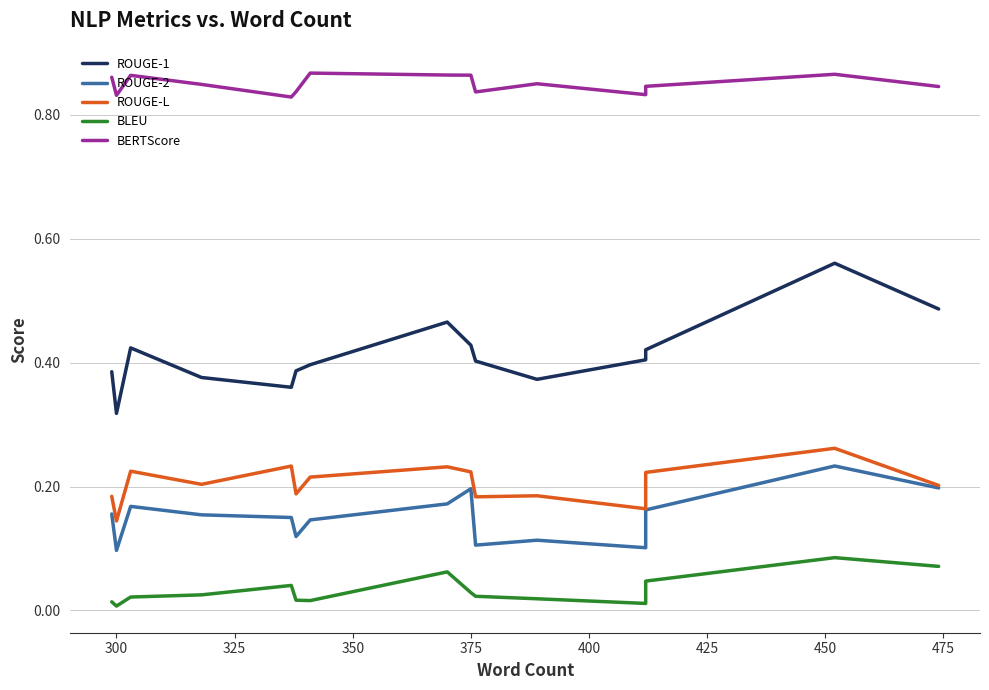

Is the value of BLEU at 275 greater than the value of BERTScore at 325?

No